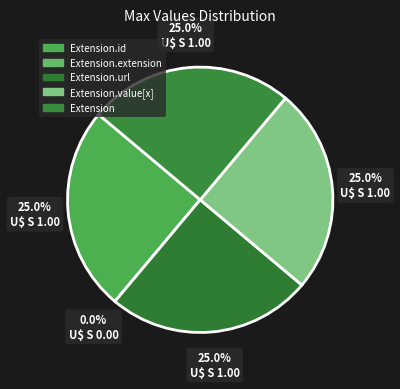

Between Extension.url and Extension, which is larger?

Extension.url